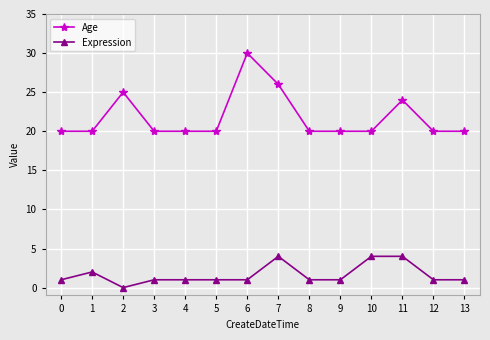

Does the chart display data point markers on the line(s)?

Yes